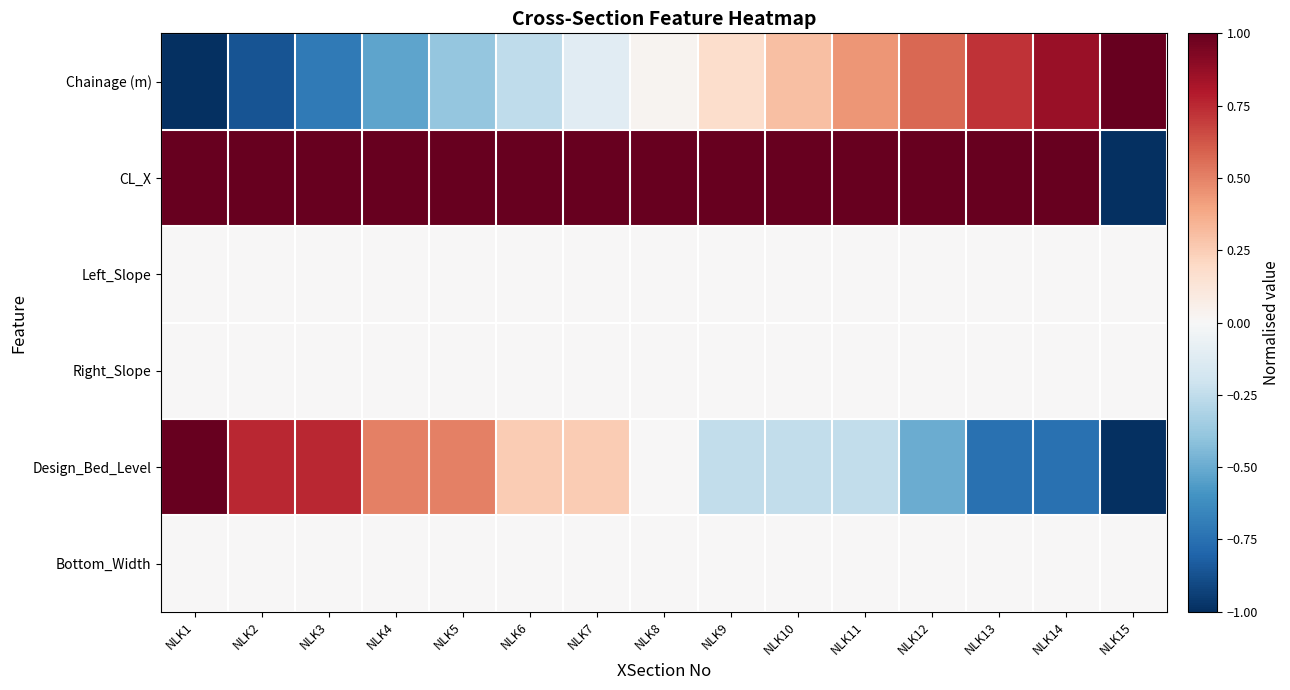

Reading right to left, what are all the values shown in this chart?

Chainage (m): NLK15=1.0	NLK14=0.9	NLK13=0.7	NLK12=0.6	NLK11=0.4	NLK10=0.3	NLK9=0.2	NLK8=0.0	NLK7=-0.1	NLK6=-0.3	NLK5=-0.4	NLK4=-0.5	NLK3=-0.7	NLK2=-0.9	NLK1=-1.0
CL_X: NLK15=-1.0	NLK14=1.0	NLK13=1.0	NLK12=1.0	NLK11=1.0	NLK10=1.0	NLK9=1.0	NLK8=1.0	NLK7=1.0	NLK6=1.0	NLK5=1.0	NLK4=1.0	NLK3=1.0	NLK2=1.0	NLK1=1.0
Left_Slope: NLK15=0.0	NLK14=0.0	NLK13=0.0	NLK12=0.0	NLK11=0.0	NLK10=0.0	NLK9=0.0	NLK8=0.0	NLK7=0.0	NLK6=0.0	NLK5=0.0	NLK4=0.0	NLK3=0.0	NLK2=0.0	NLK1=0.0
Right_Slope: NLK15=0.0	NLK14=0.0	NLK13=0.0	NLK12=0.0	NLK11=0.0	NLK10=0.0	NLK9=0.0	NLK8=0.0	NLK7=0.0	NLK6=0.0	NLK5=0.0	NLK4=0.0	NLK3=0.0	NLK2=0.0	NLK1=0.0
Design_Bed_Level: NLK15=-1.0	NLK14=-0.8	NLK13=-0.8	NLK12=-0.5	NLK11=-0.2	NLK10=-0.2	NLK9=-0.2	NLK8=0.0	NLK7=0.2	NLK6=0.2	NLK5=0.5	NLK4=0.5	NLK3=0.8	NLK2=0.8	NLK1=1.0
Bottom_Width: NLK15=0.0	NLK14=0.0	NLK13=0.0	NLK12=0.0	NLK11=0.0	NLK10=0.0	NLK9=0.0	NLK8=0.0	NLK7=0.0	NLK6=0.0	NLK5=0.0	NLK4=0.0	NLK3=0.0	NLK2=0.0	NLK1=0.0